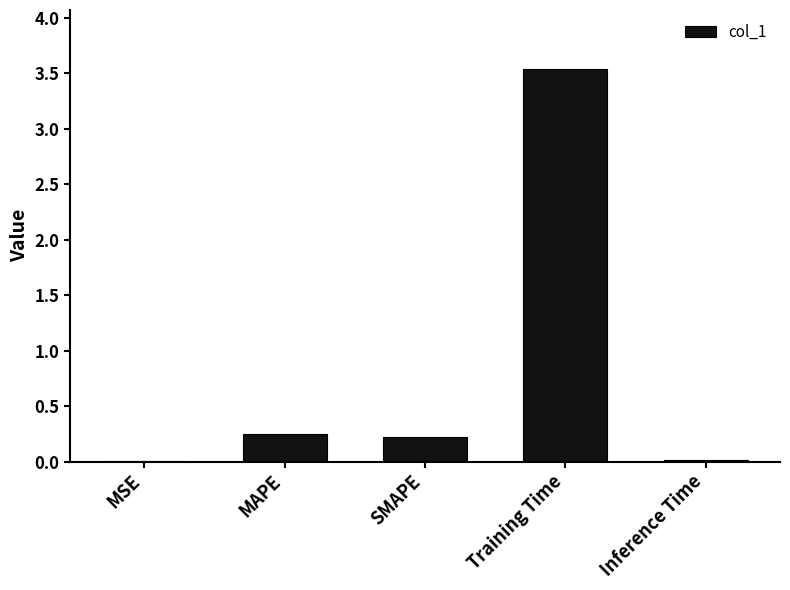

What is the average value?

0.8